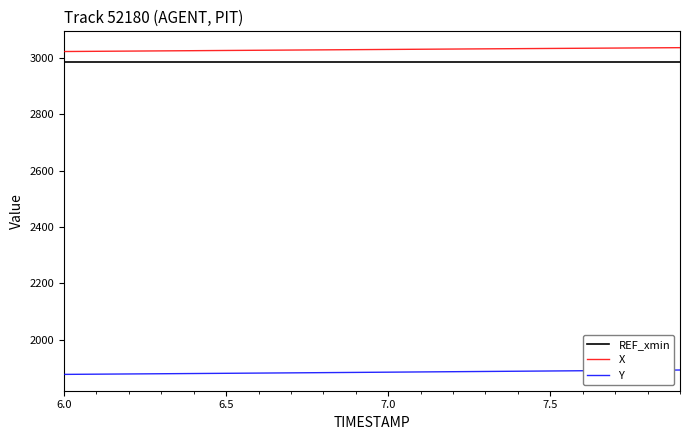

List the series in order of their peak value, lowest first.

Y, REF_xmin, X